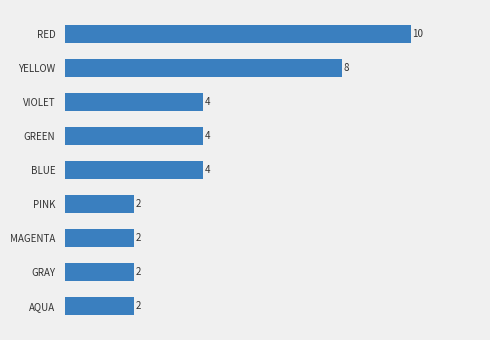

True or false: the data shows 7 at GREEN.

False